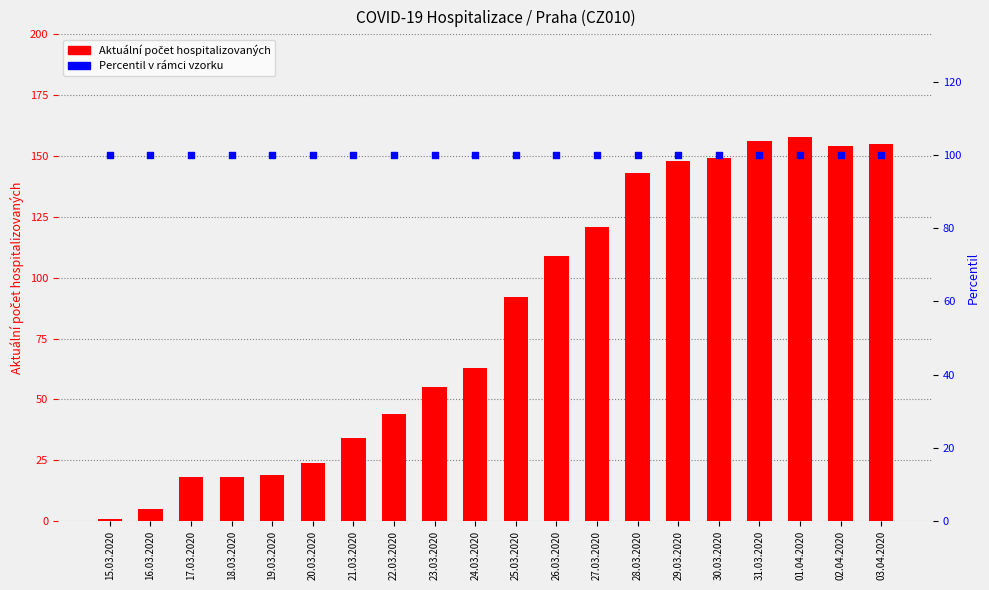

Which series contains the lowest Y value?

Aktuální počet hospitalizovaných